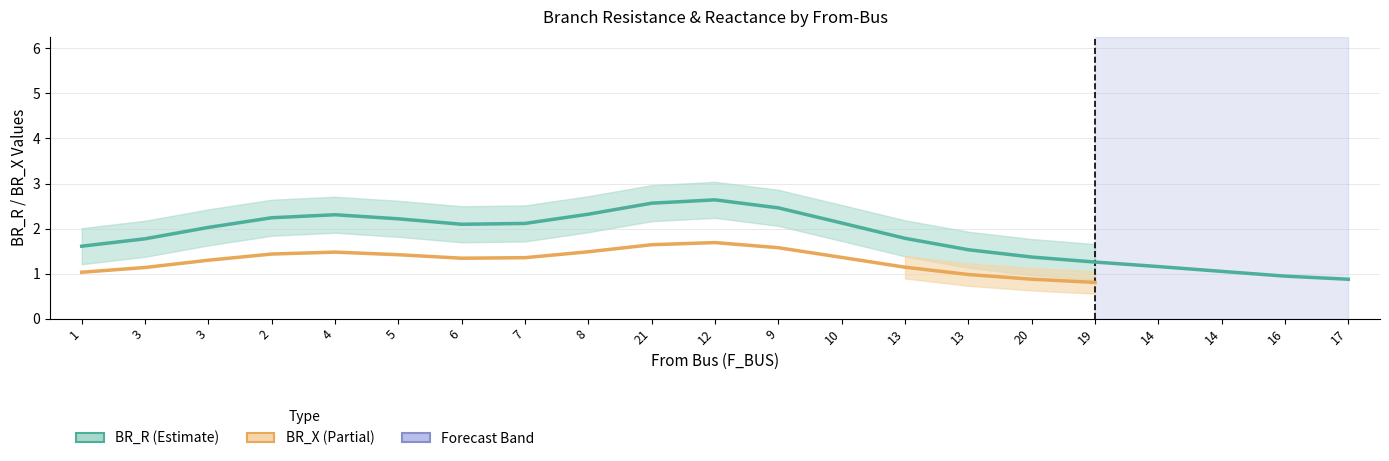

The value of BR_X at 21 is 1.1. True or false?

False